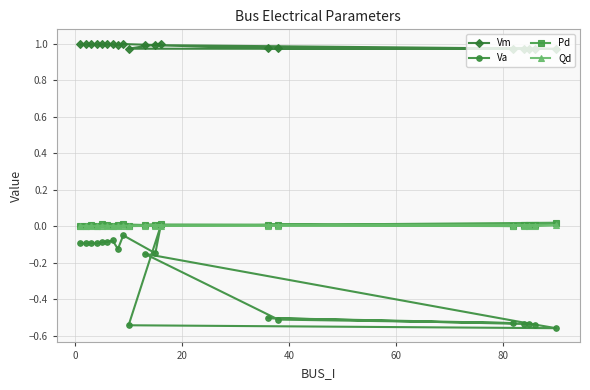

Count the number of data series in this chart.

4